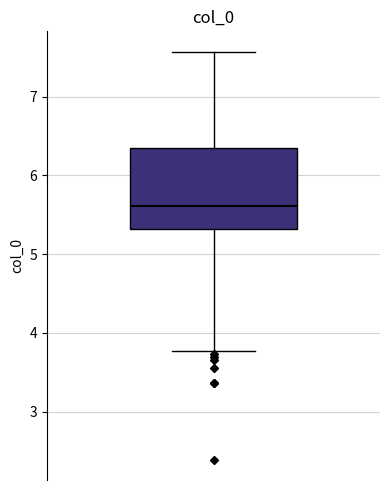

Read this box plot against the y-axis: the position of the median line, the range covered by the box, and the ends of both whiskers. The values are not printed on the chart, so give them approximately, as read against the axis.

median 5.6, box 5.3 to 6.3, whiskers 3.8 to 7.6